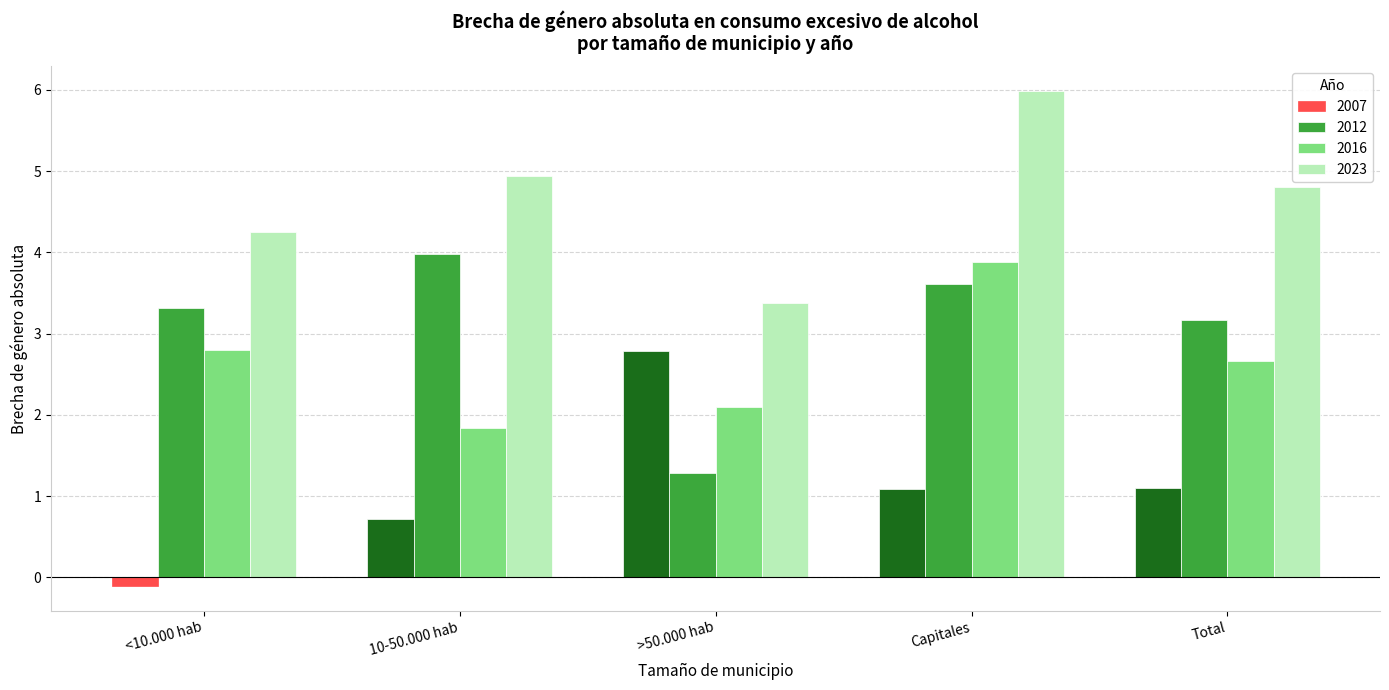

Between Capitales and Total, which series saw the biggest shift?

2016